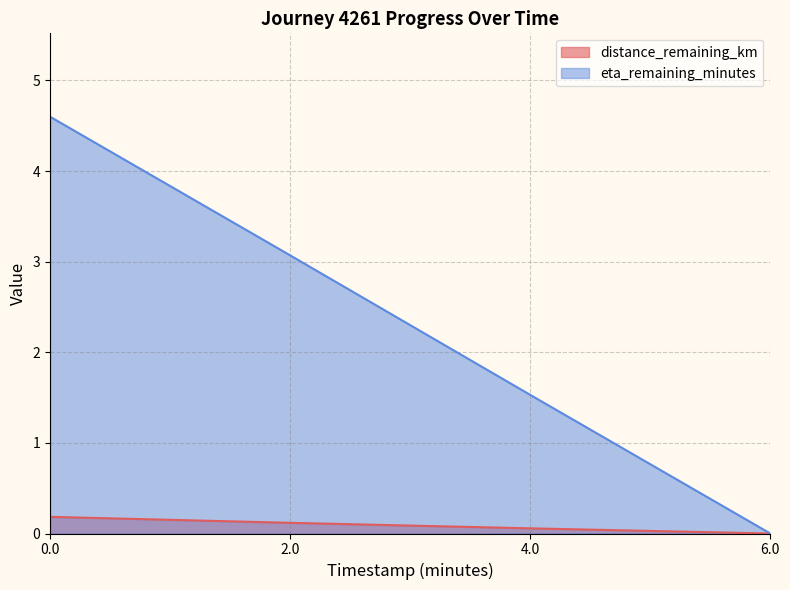

True or false: eta_remaining_minutes has a value of 2.2 at 6.0.

False